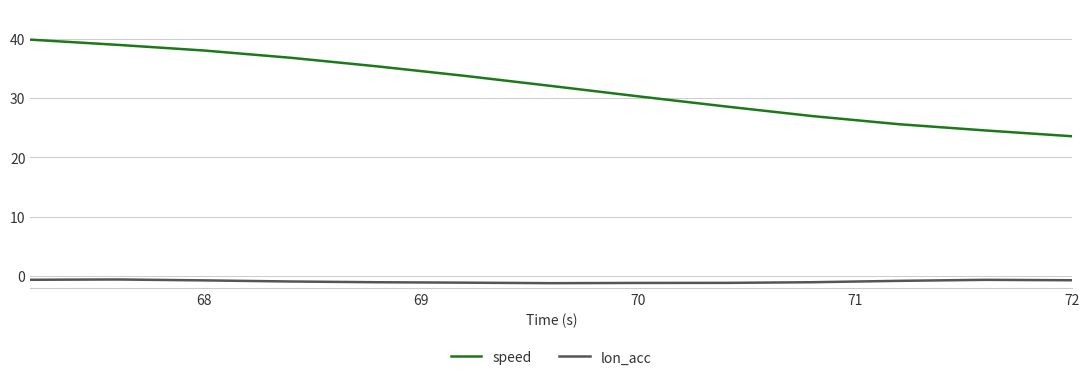

Which series has the largest total across all categories?

speed